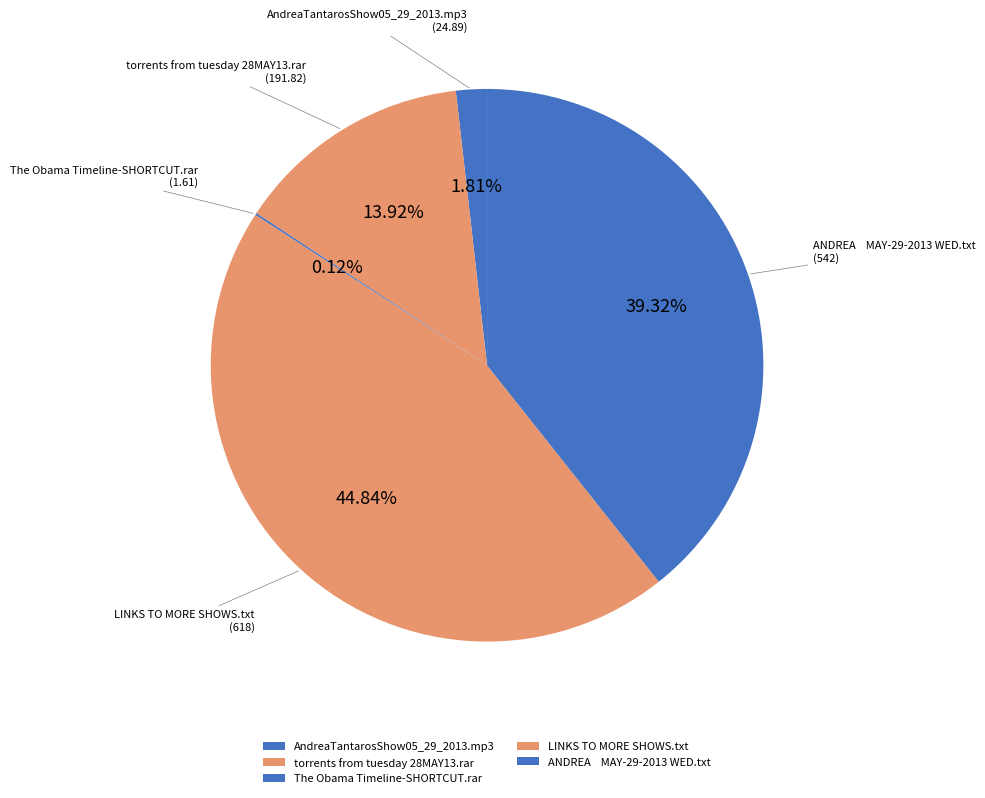

What is the largest slice in the pie chart?

LINKS TO MORE SHOWS.txt